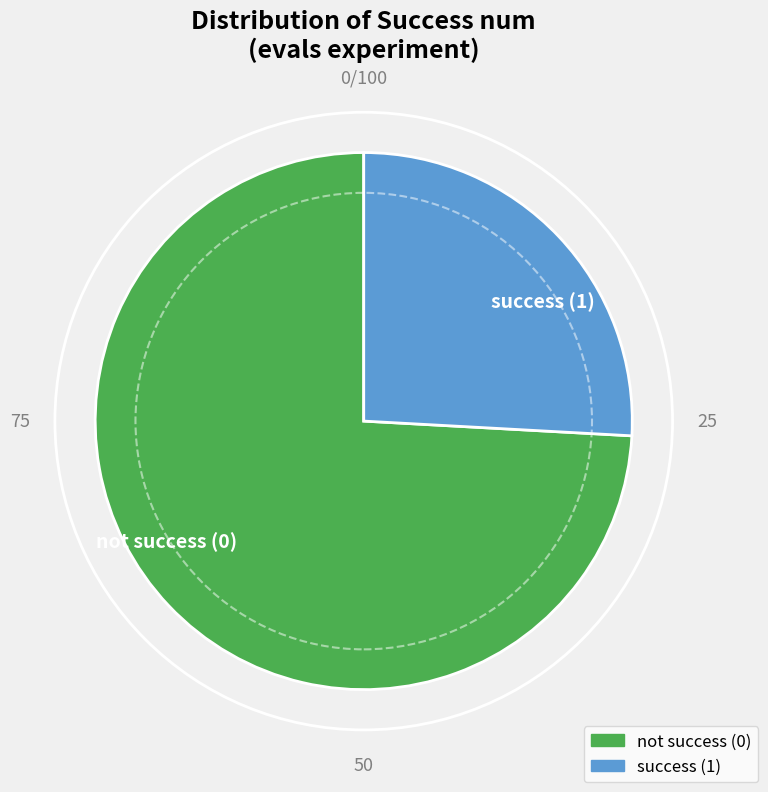

How many segments does this pie chart have?

2